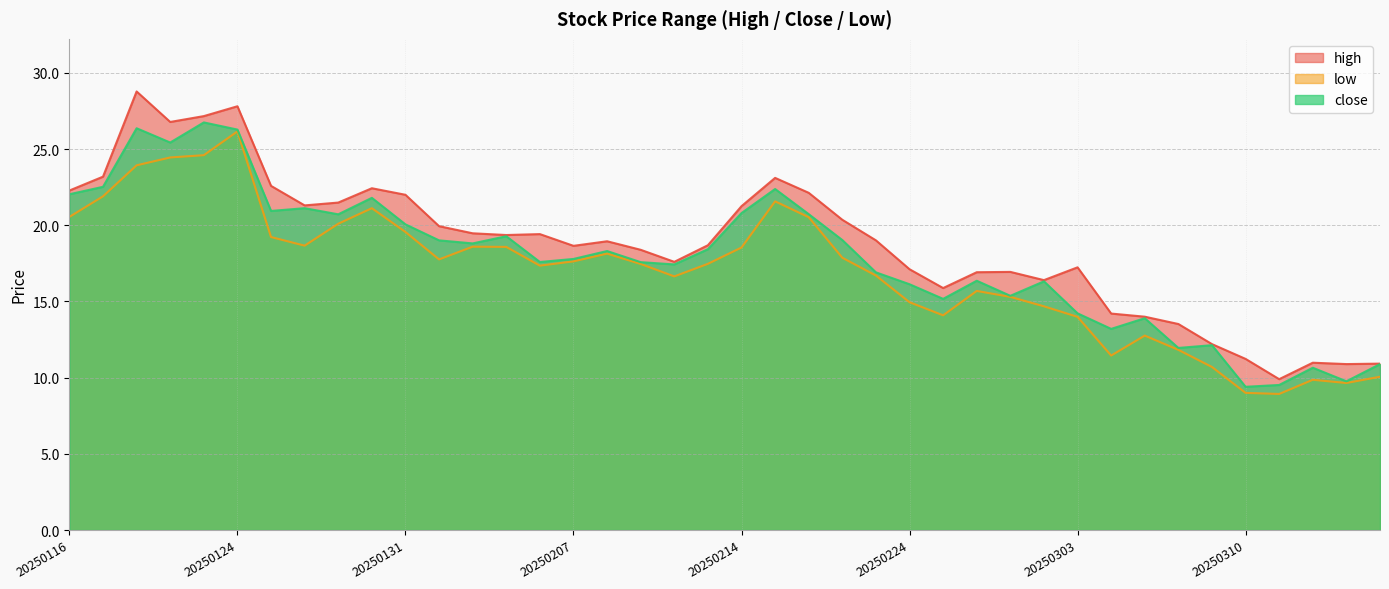

Rank the series by their maximum value, from highest to lowest.

high, close, low